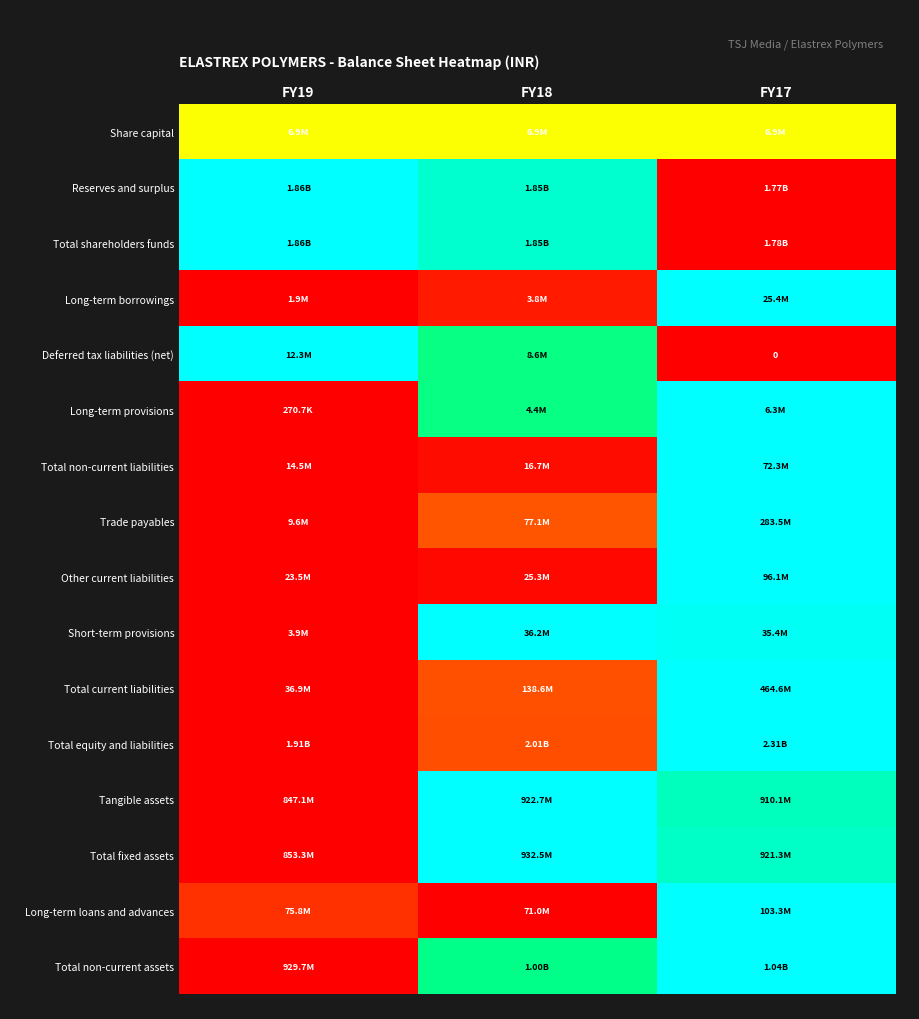

Which category has the lowest value across all series?

FY17